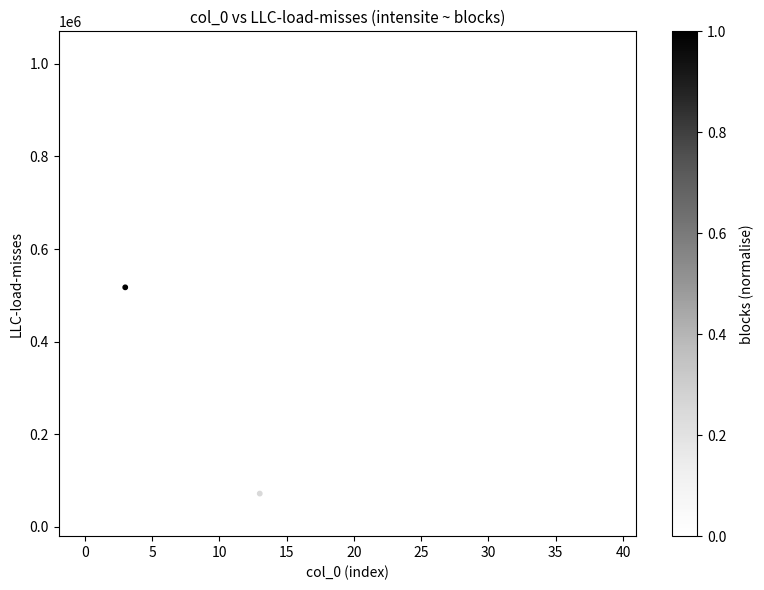

What is the range of Y values (max minus min)?

991700